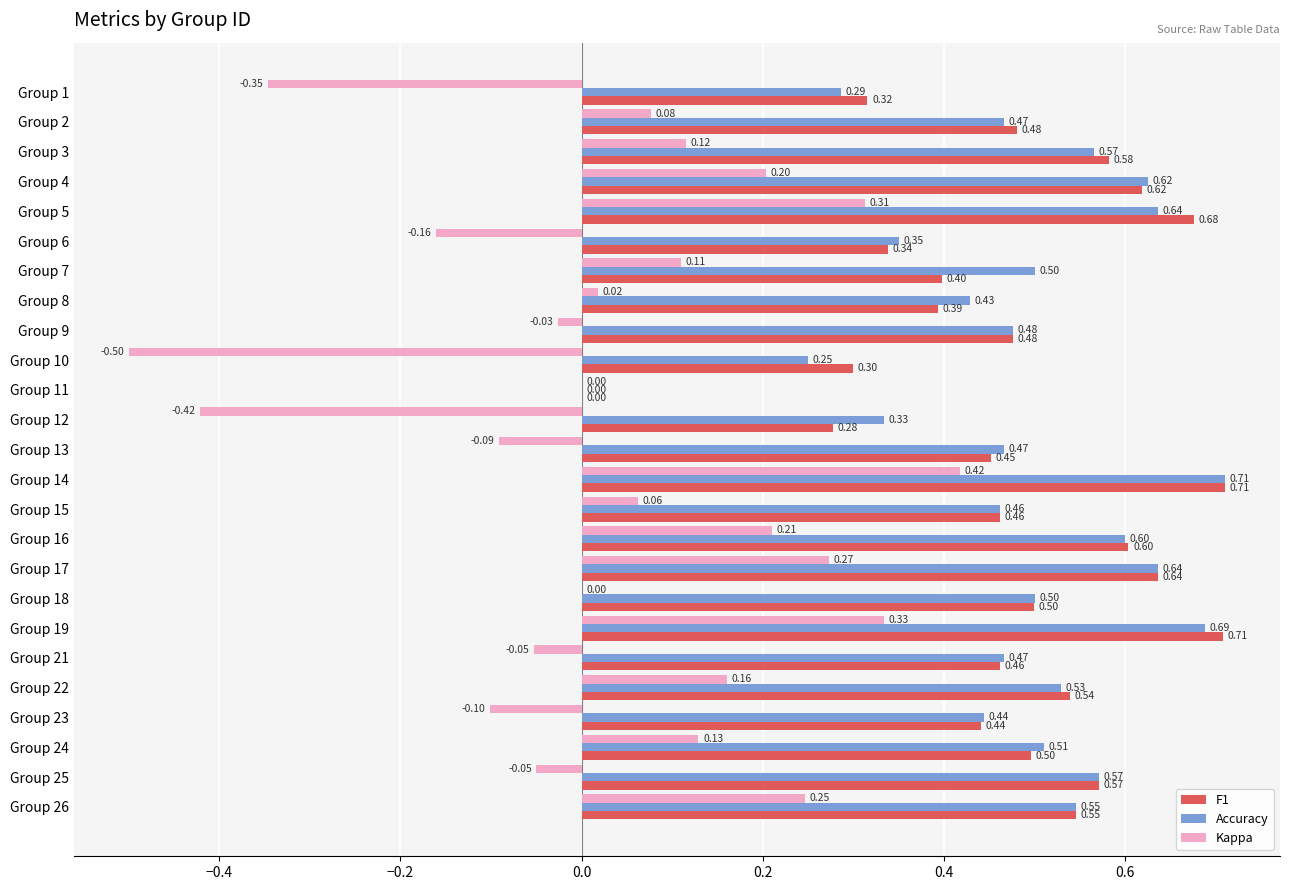

Between Group 25 and Group 26, which series saw the biggest shift?

Kappa